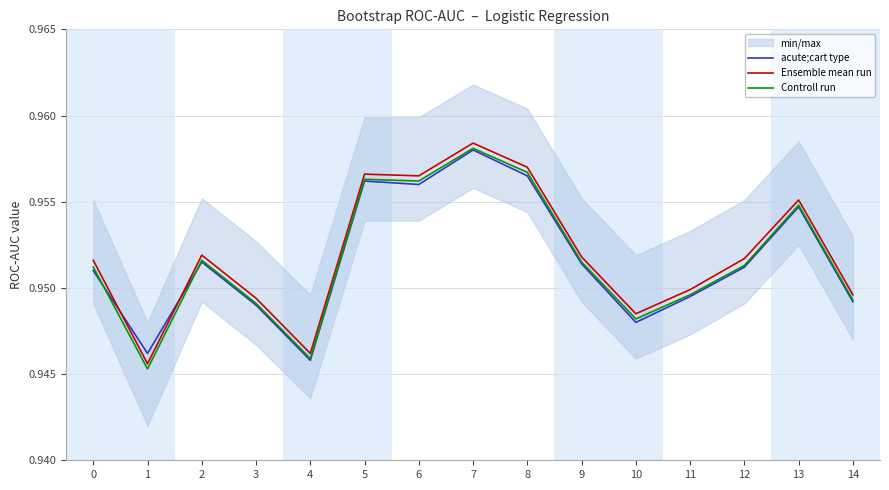

What is the value of the Ensemble mean run point at the 15th from the left?

0.9